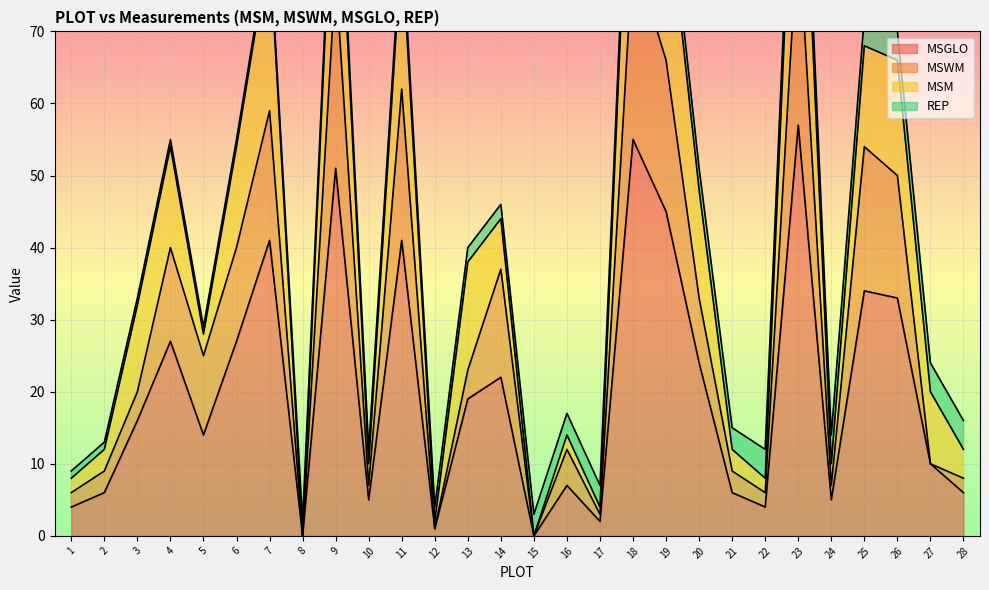

The MSGLO series shows 67 at 19. True or false?

False